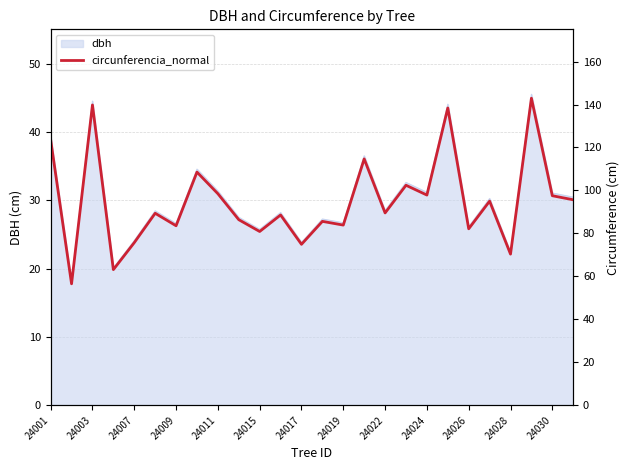

How many data points does each series have?

26